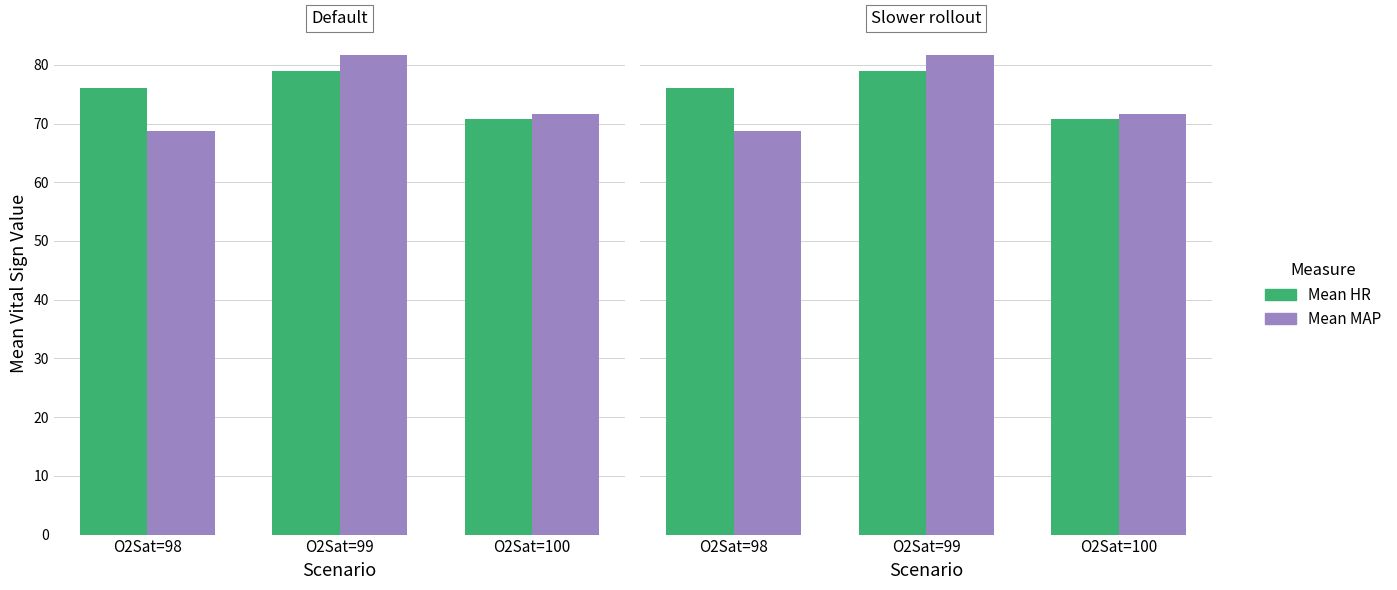

What is the difference between the maximum and second lowest values in the Mean MAP series?

9.9